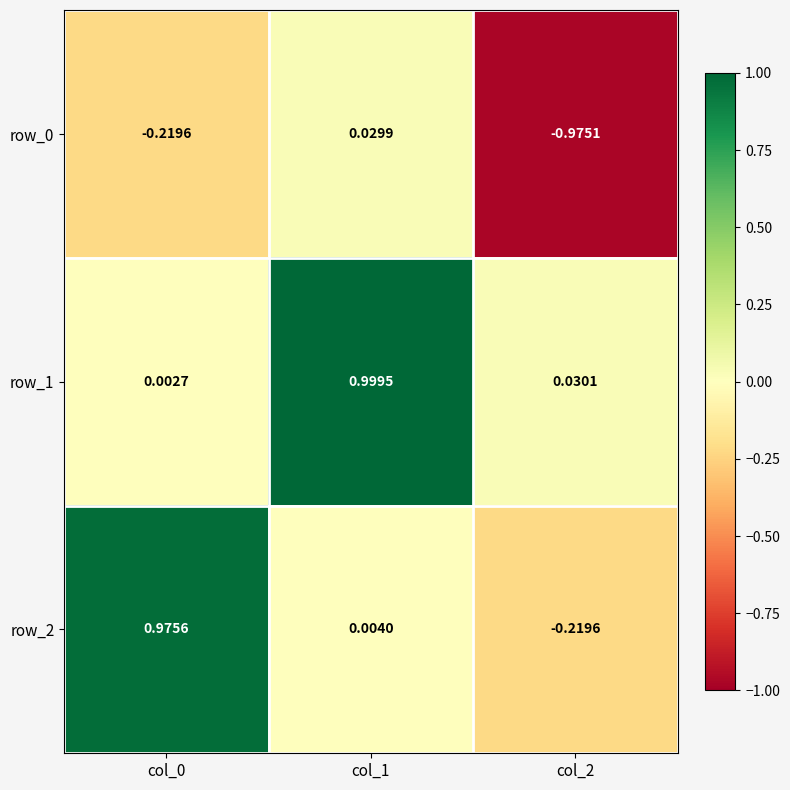

What is the difference between the highest and lowest values at col_0?

1.2